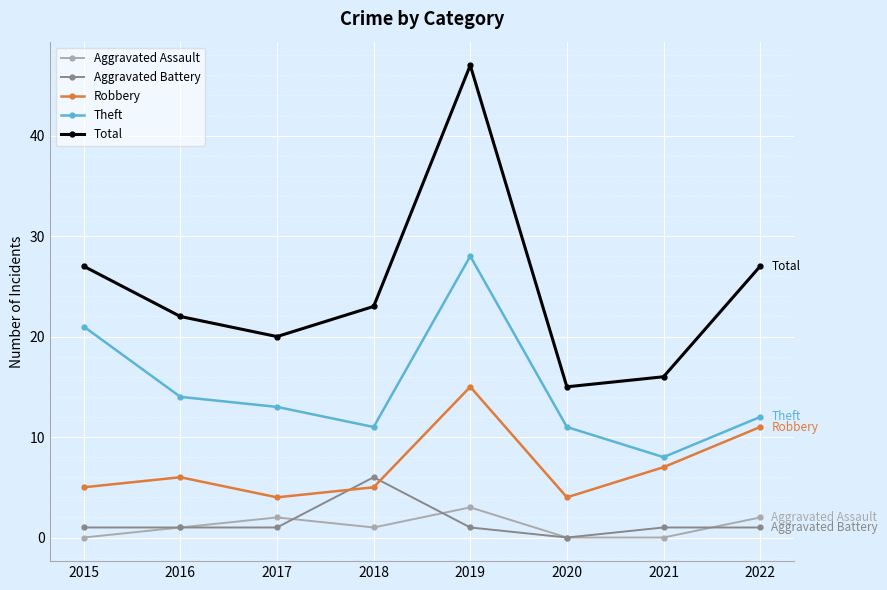

Rank the series at 2017 from highest to lowest value.

Total, Theft, Robbery, Aggravated Assault, Aggravated Battery